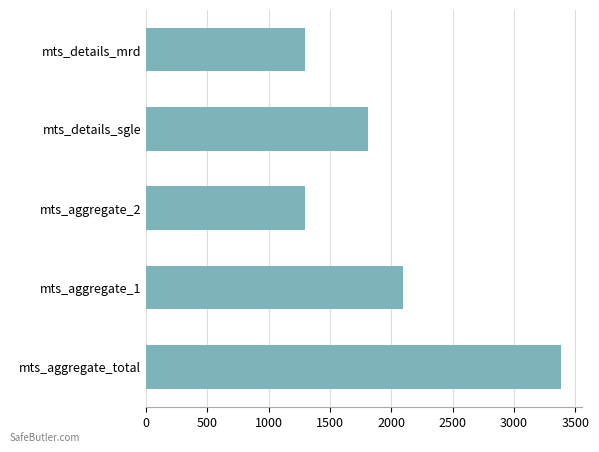

How many bars are there in total?

5